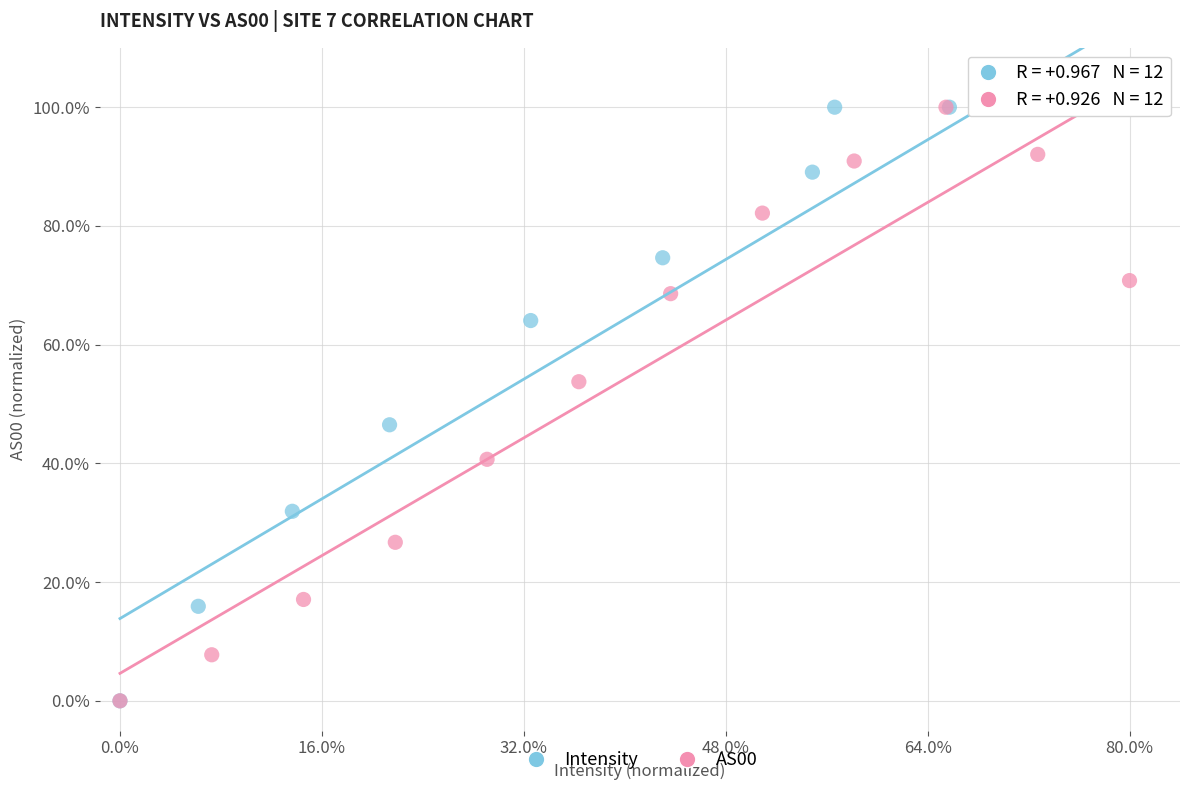

What are all the series names shown in the legend?

Intensity, AS00